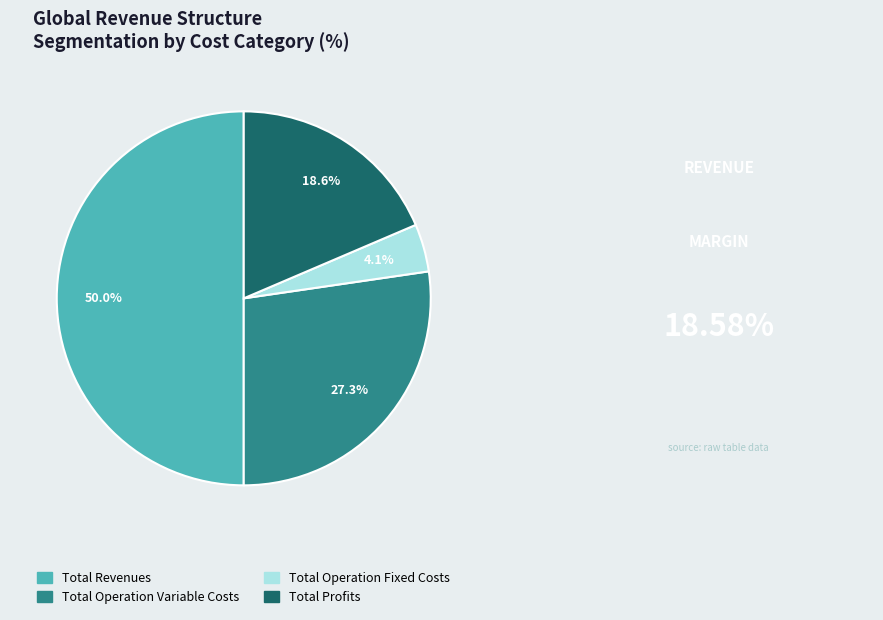

Count the number of slices in the pie.

4